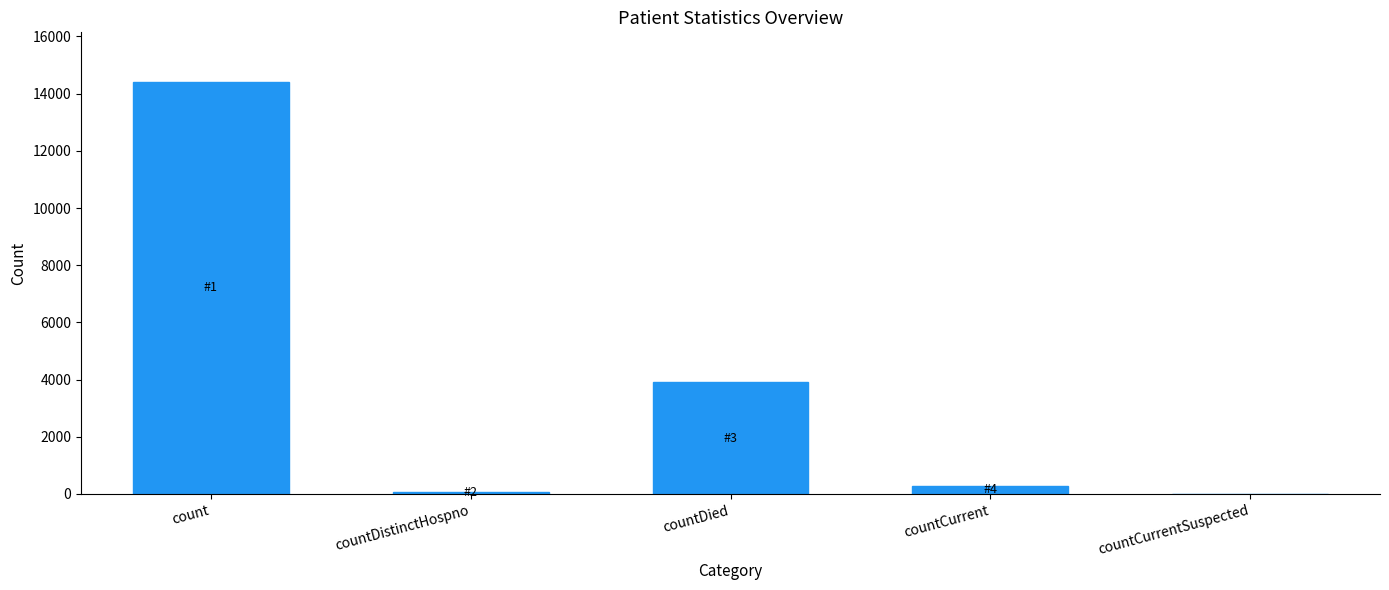

Reading left to right, what are all the values shown in this chart?

14413	76	3913	281	0